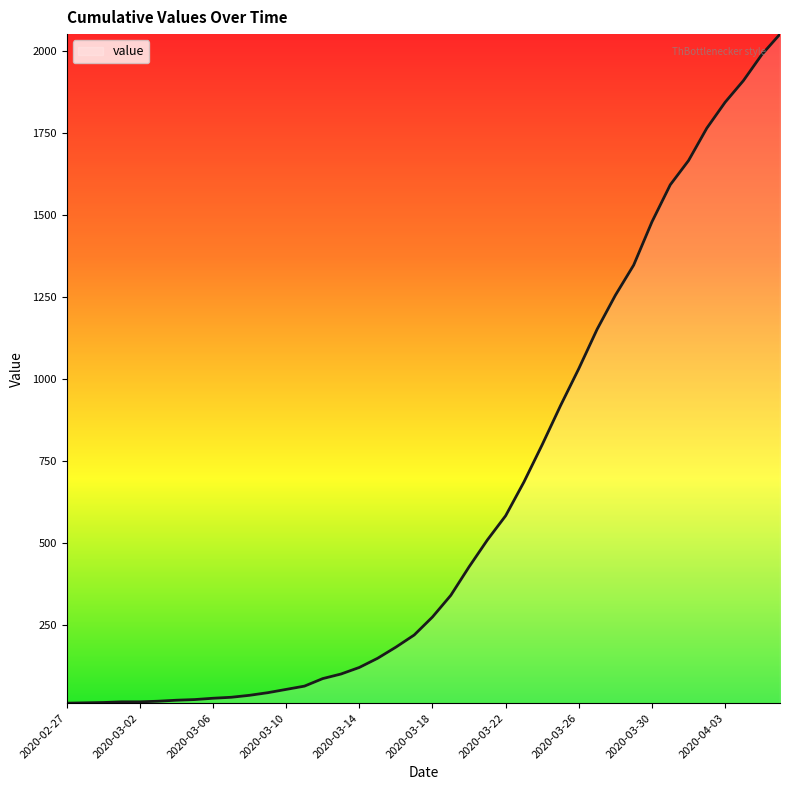

What is the difference between the maximum and minimum values?

2042